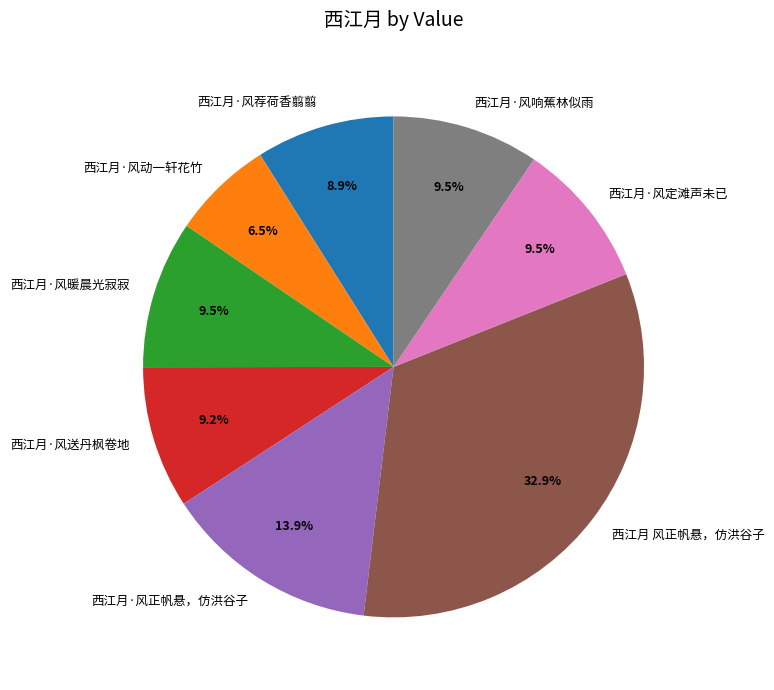

True or false: 西江月·风正帆悬，仿洪谷子 accounts for 14% of the total.

True